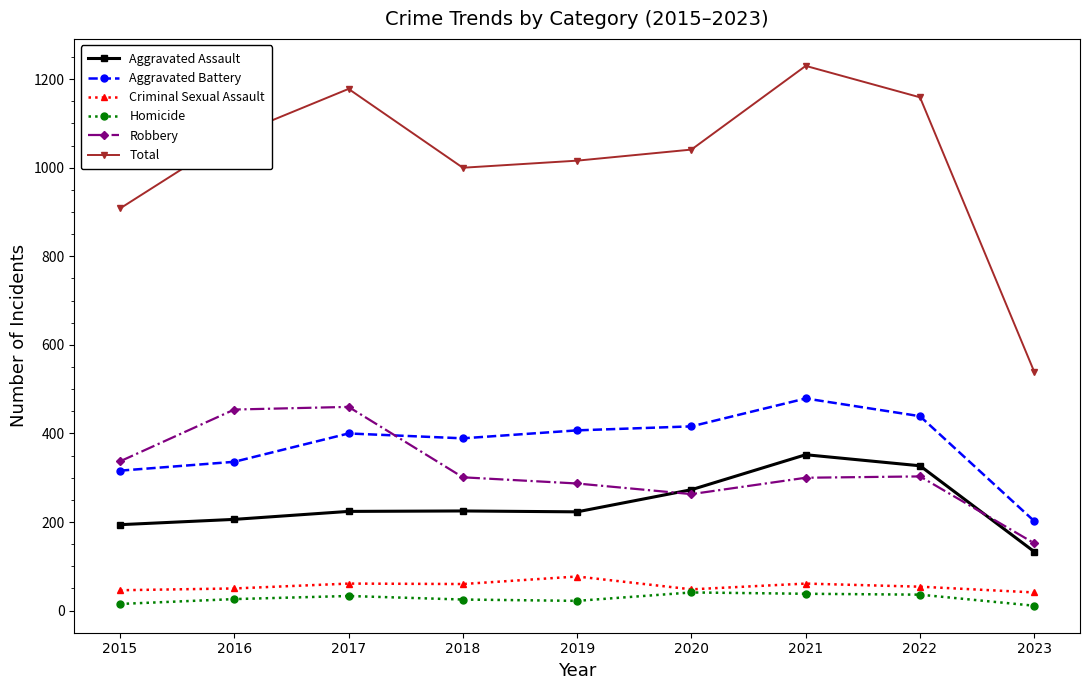

What are all the series names shown in the legend?

Aggravated Assault, Aggravated Battery, Criminal Sexual Assault, Homicide, Robbery, Total